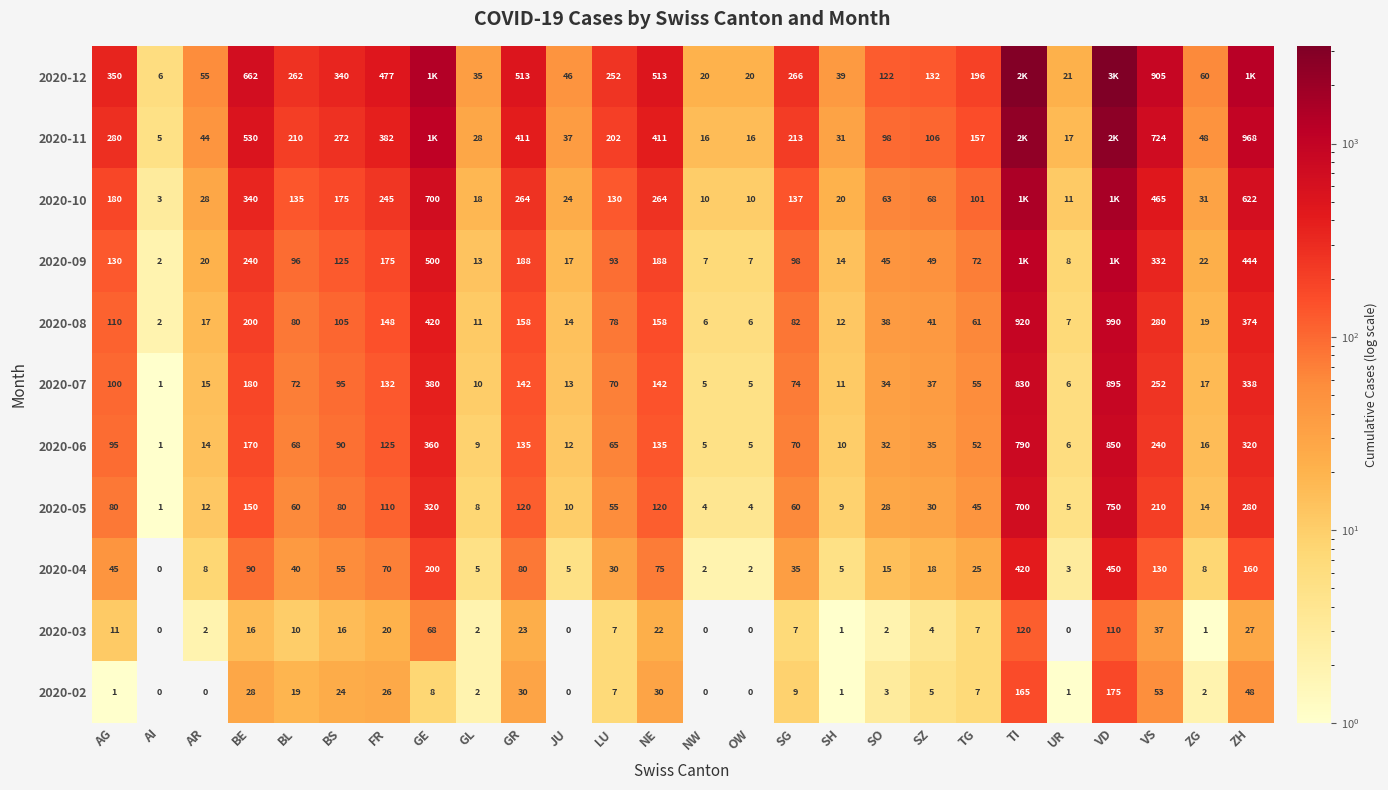

Which series changed the most between GL and GR?

2020-12